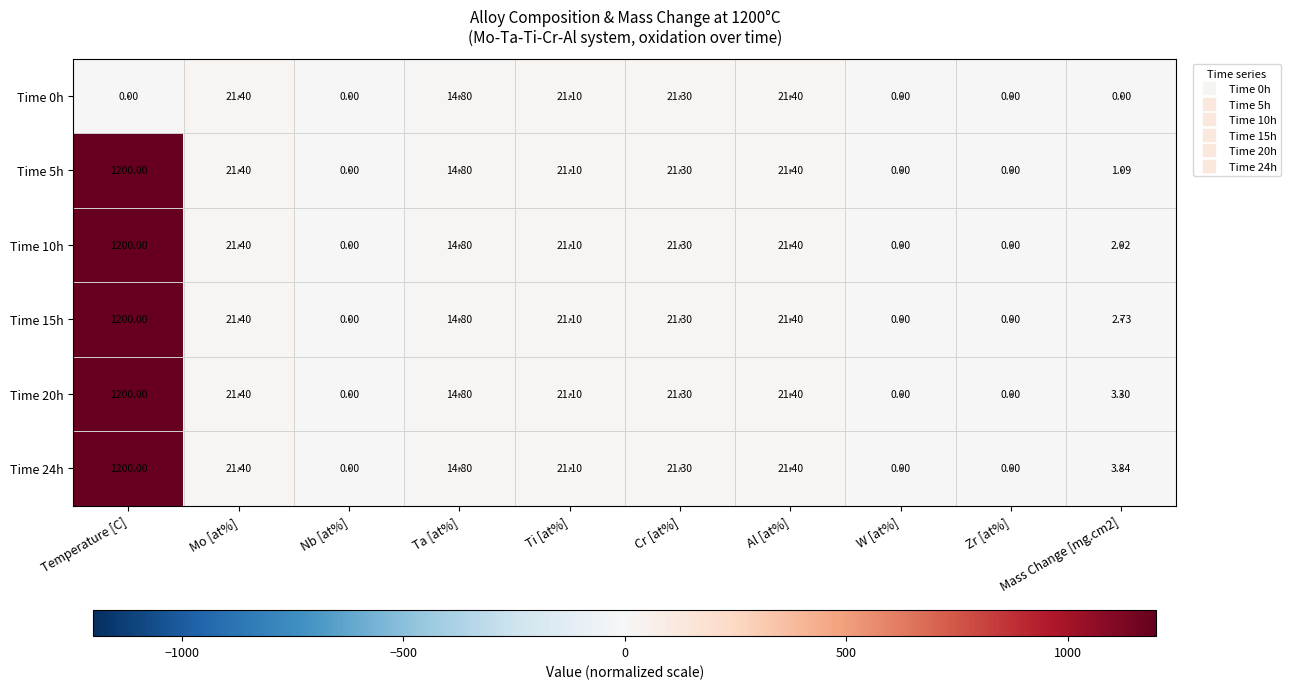

Is the value of Time 10h at Ta [at%] greater than the value of Time 20h at Mo [at%]?

No